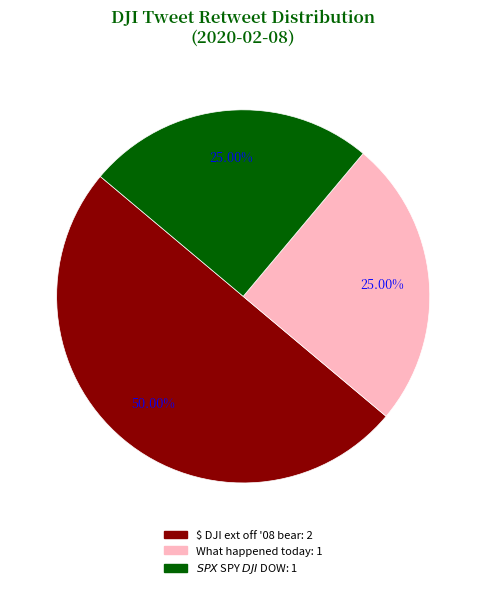

How many segments does this pie chart have?

3